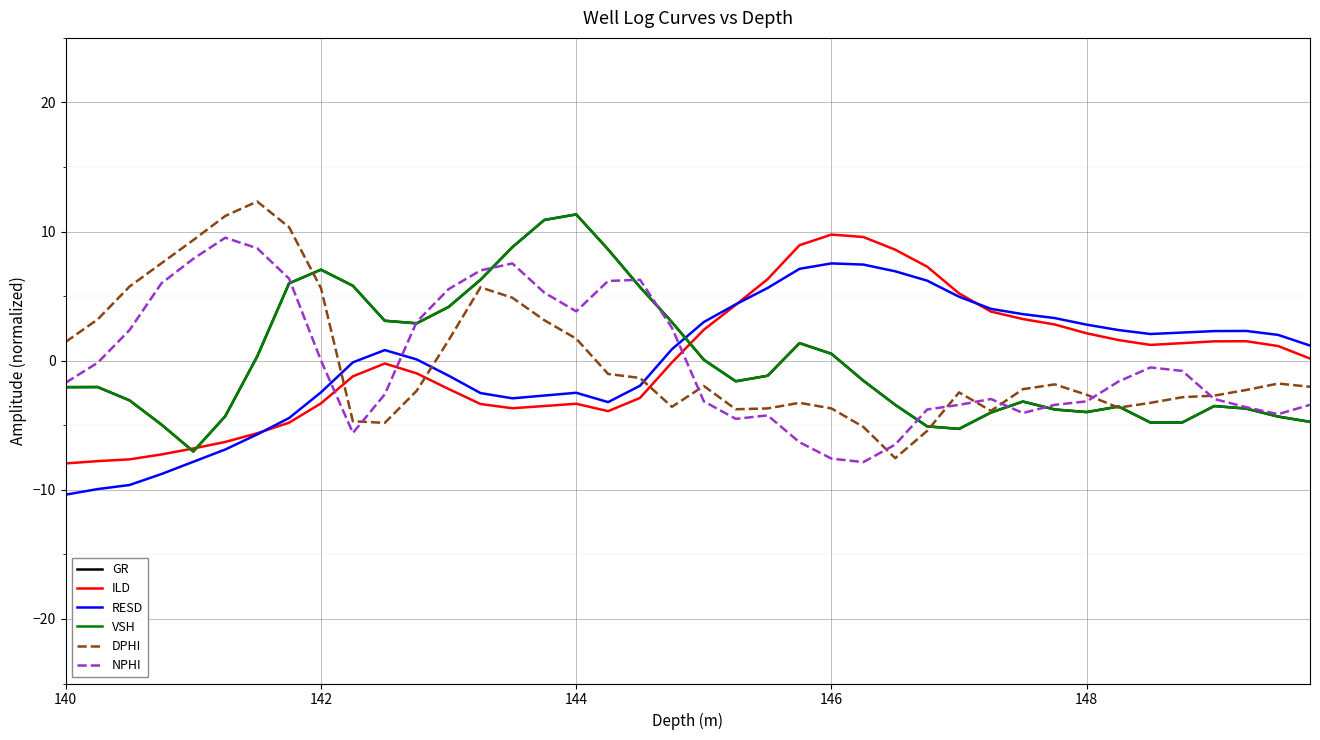

What is the maximum value shown in the chart?

12.3